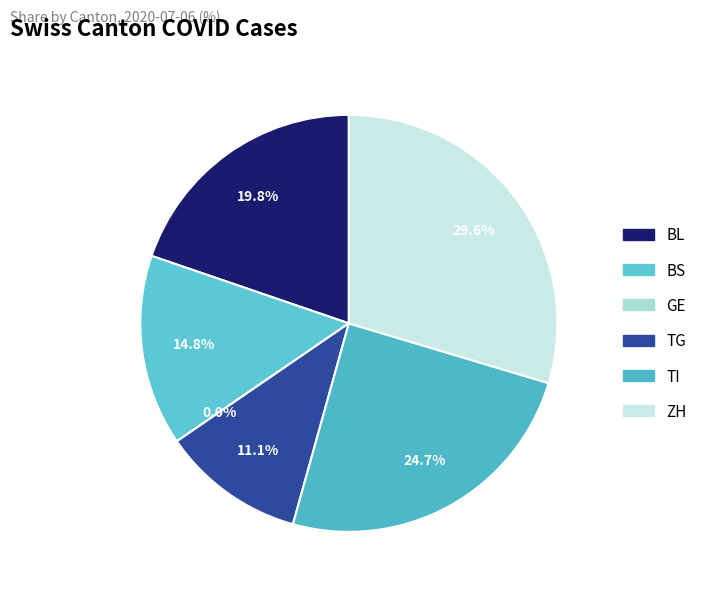

What is the total percentage of BS and TG?

25.9%